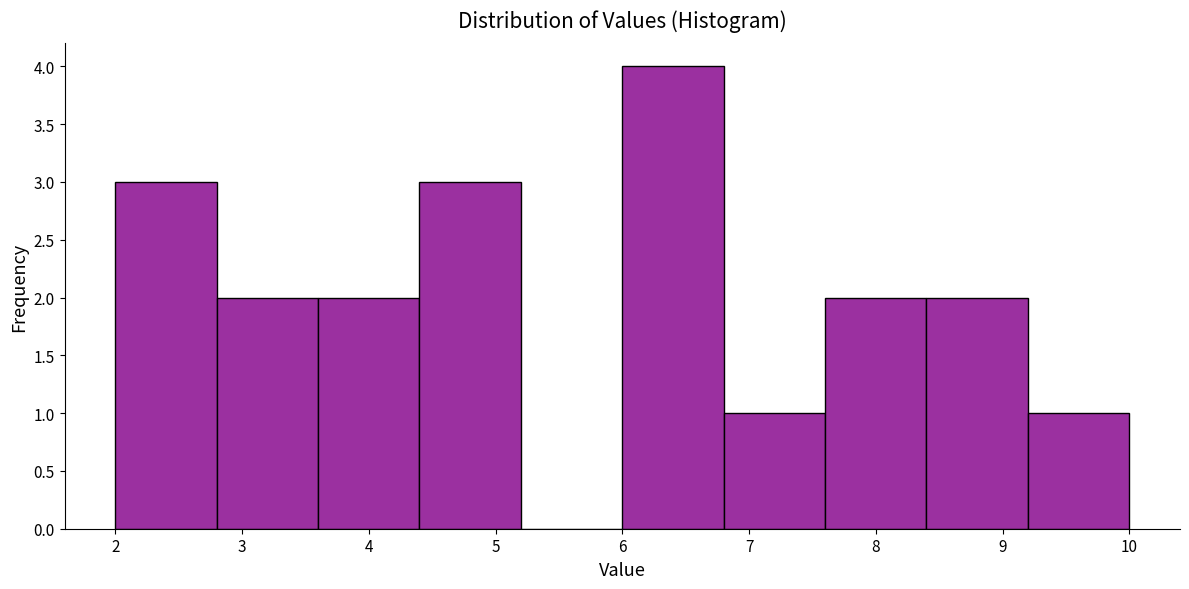

How tall is the bar that spans 8.4 to 9.2 on the x-axis? The values are not printed on the chart, so give them approximately, as read against the axis.

2